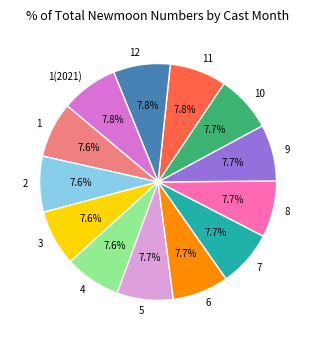

What portion of the pie excludes 4?

92.4%